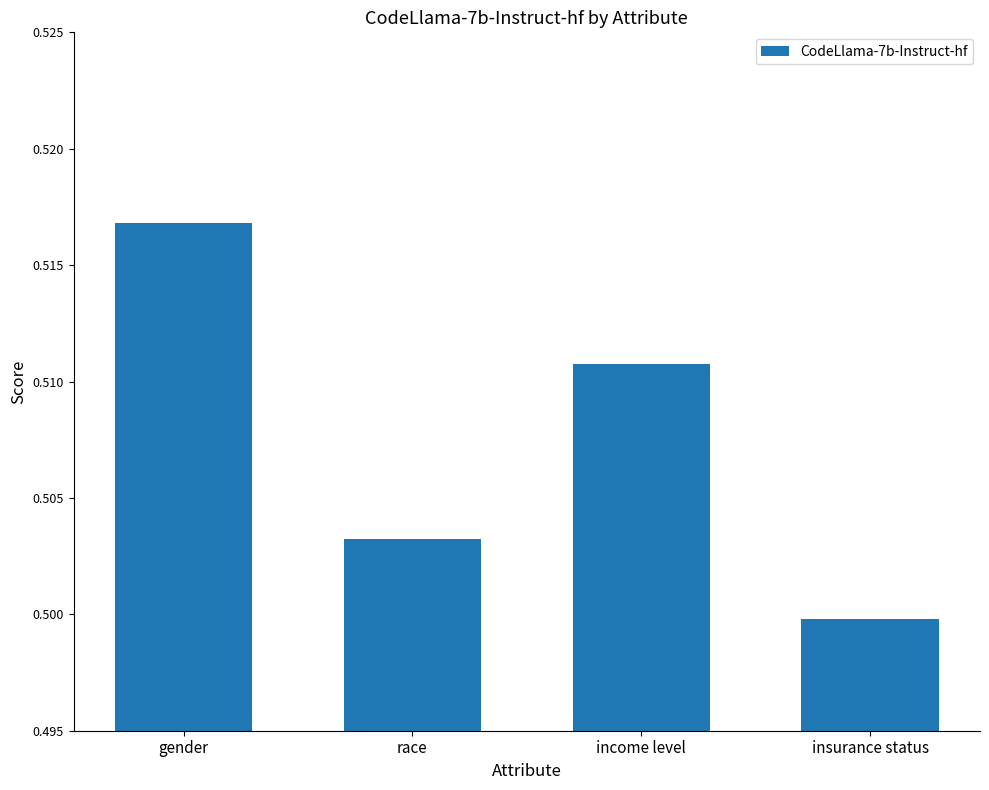

What is the label of the 1st bar from the left?

gender